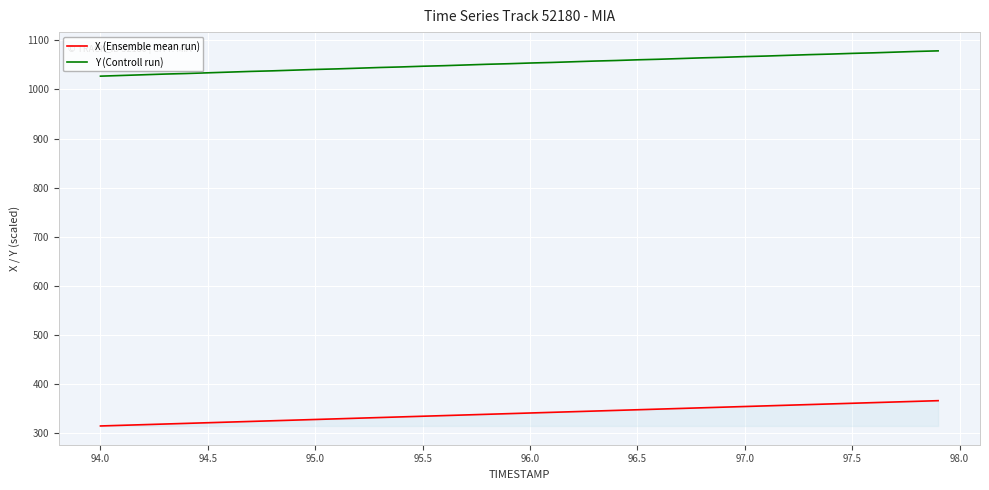

True or false: Y (Controll run) and X (Ensemble mean run) cross at least once.

False